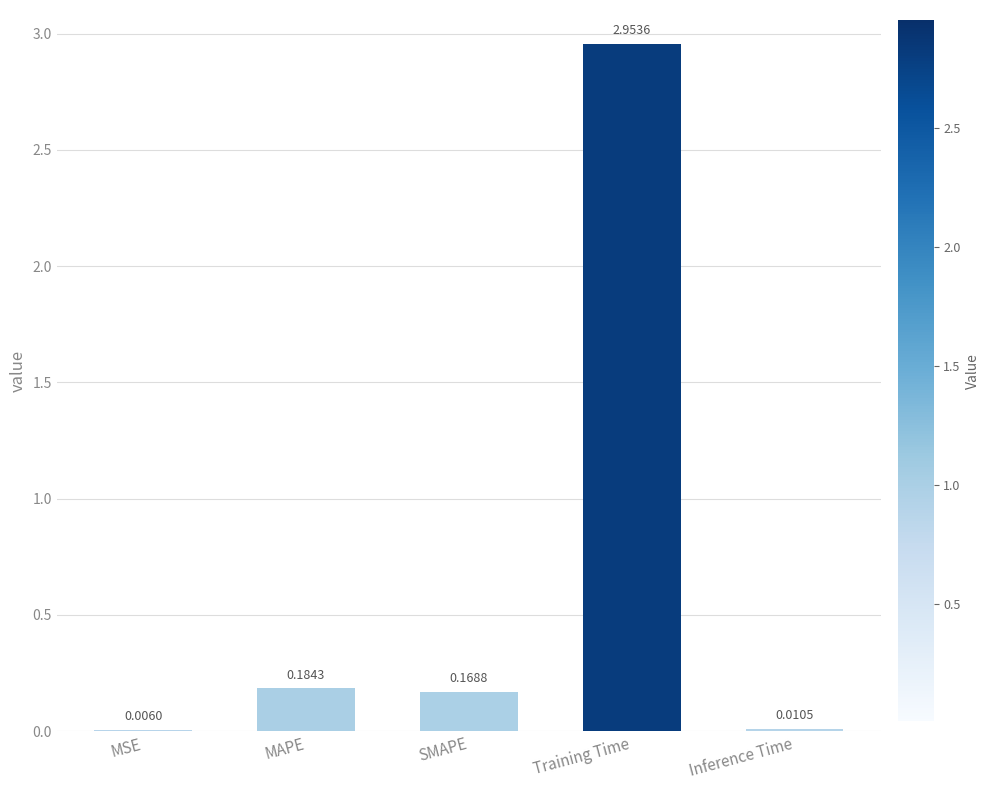

Which label corresponds to the largest value in the chart?

Training Time